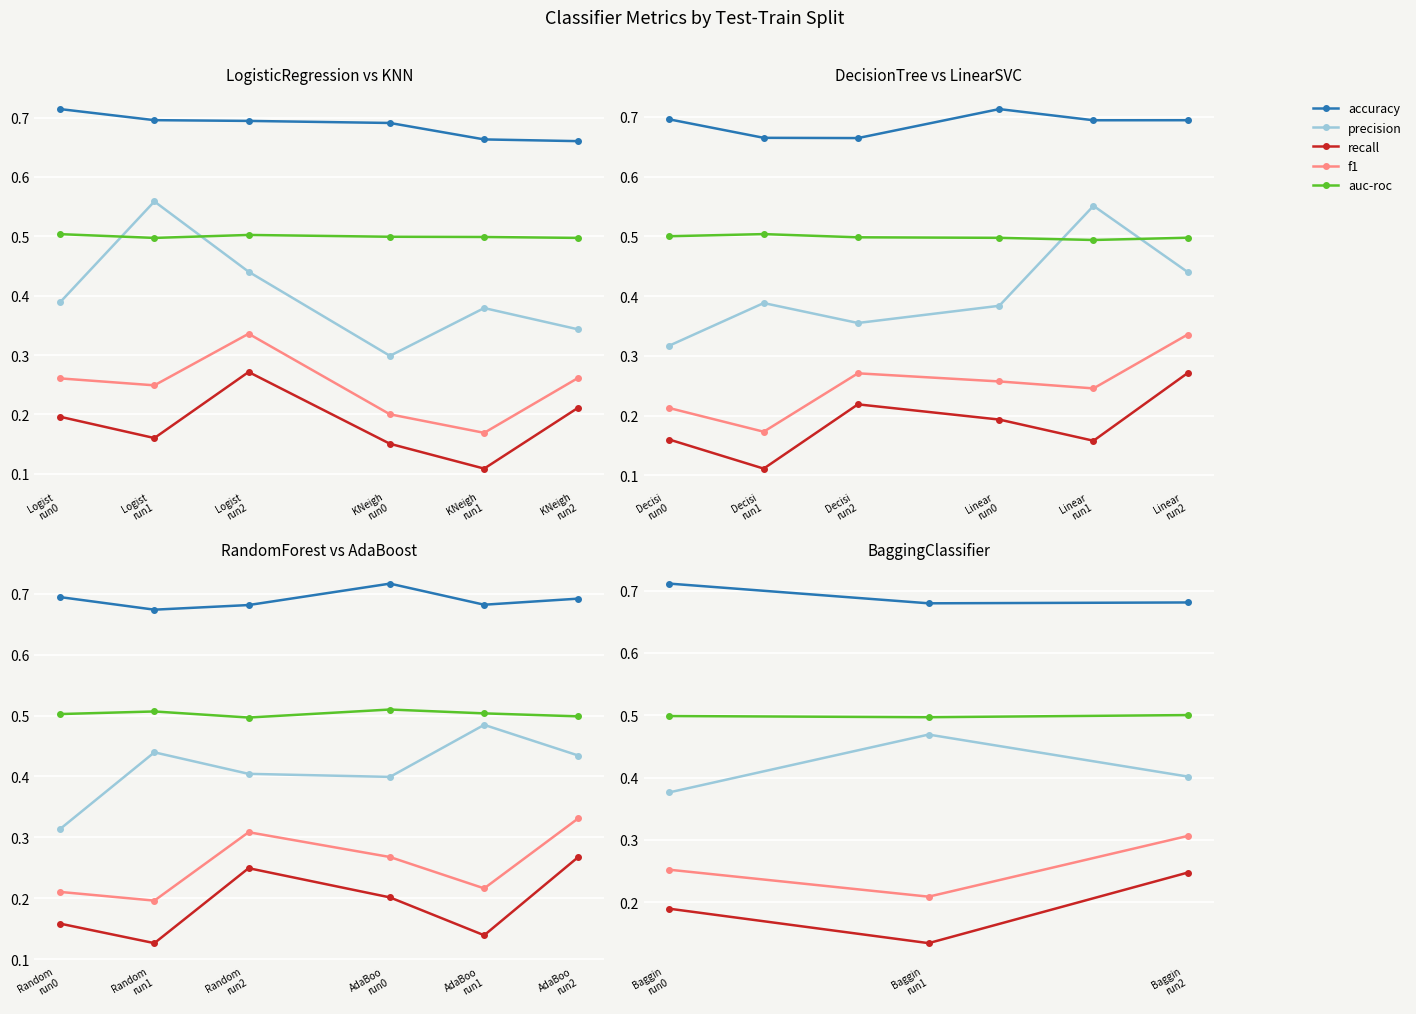

What is the minimum value shown in the chart?

0.1